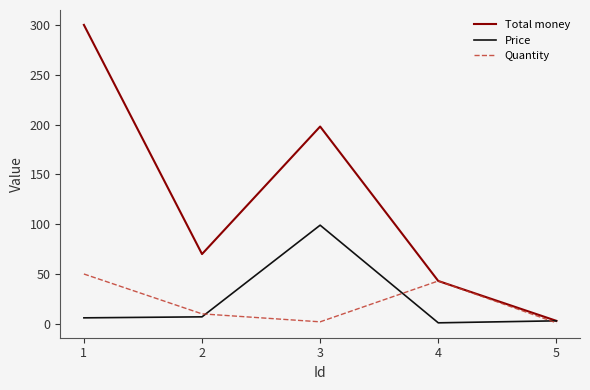

How many distinct data groups are displayed?

3